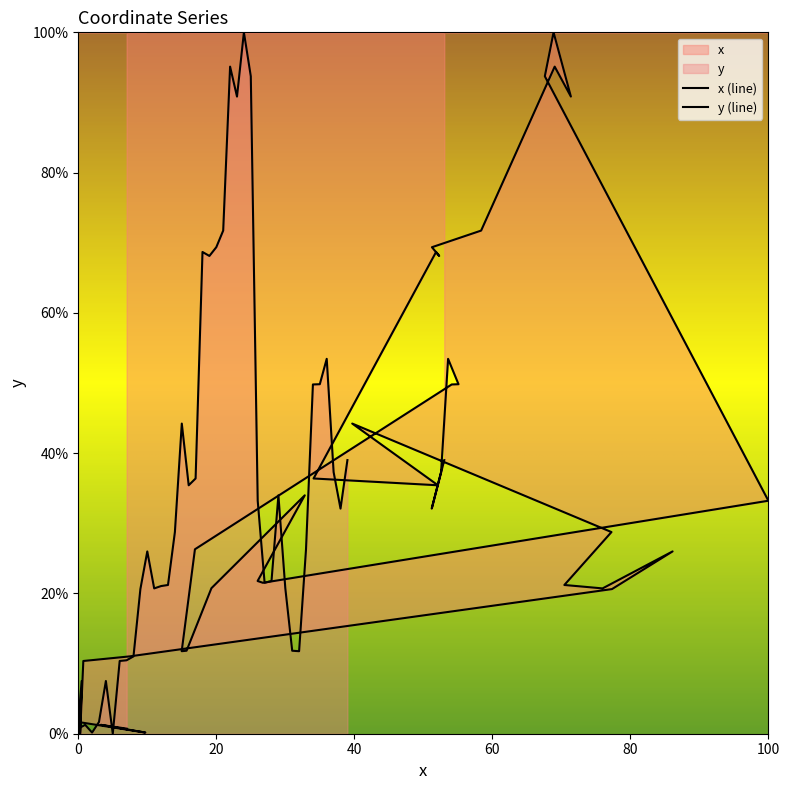

What is the sum of all values?

1397.8